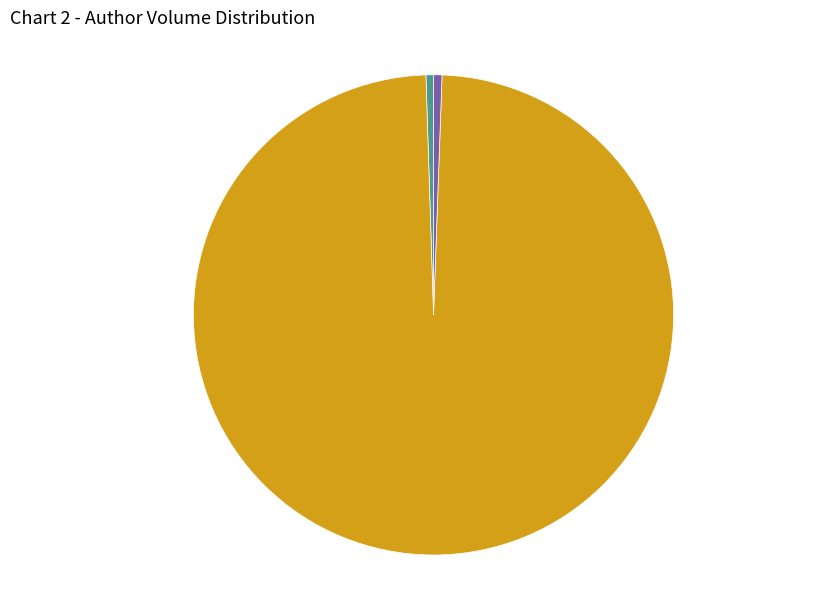

Which slice is the largest?

Girsang et al.